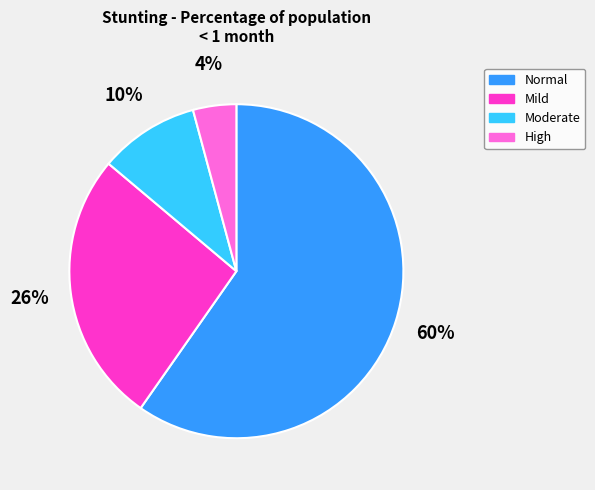

Count the number of slices in the pie.

4